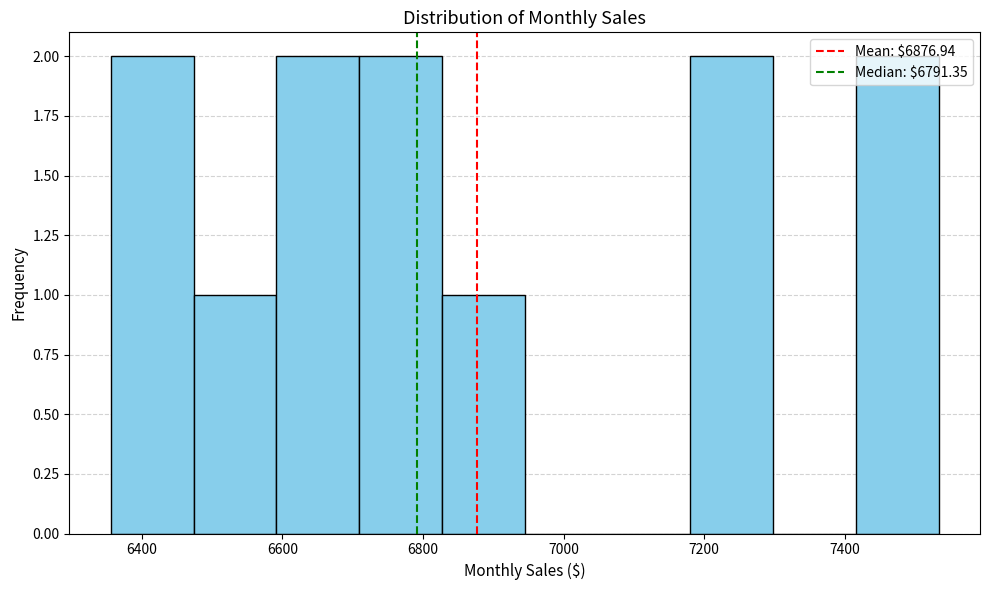

Reading left to right, list every bar in this chart as the range it spans on the x-axis followed by its height. Neither the bar edges nor the heights are printed on the chart, so give them approximately, as read against the axes.

6360 to 6480: 2
6480 to 6600: 1
6600 to 6700: 2
6700 to 6820: 2
6820 to 6940: 1
6940 to 7060: 0
7060 to 7180: 0
7180 to 7300: 2
7300 to 7420: 0
7420 to 7540: 2